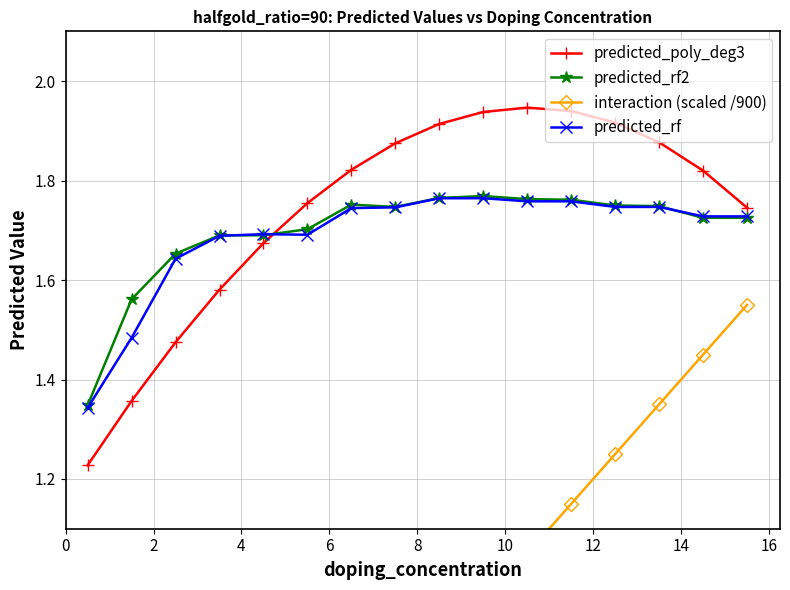

True or false: predicted_rf has more than 0 points higher than both neighbors.

True